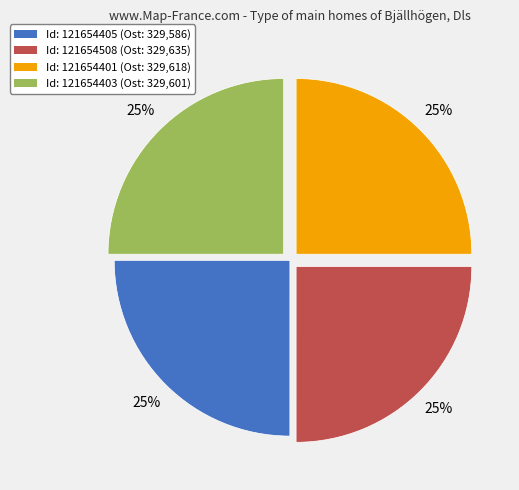

Count the number of slices in the pie.

4